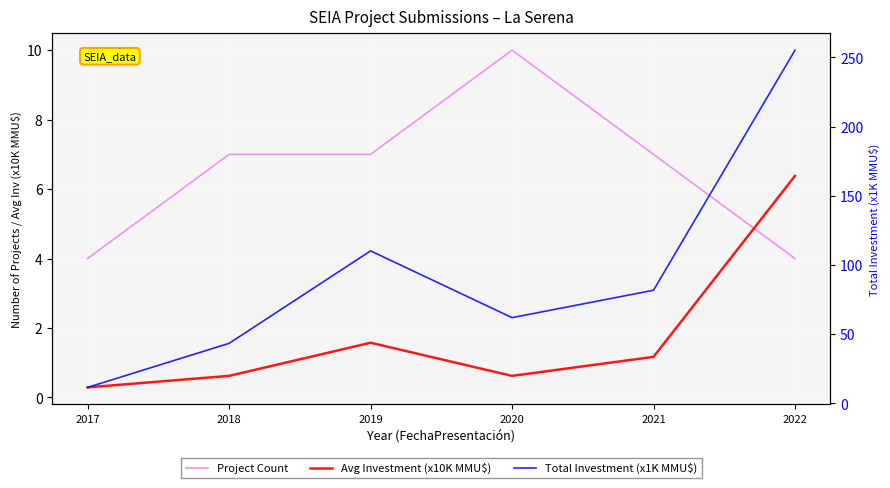

Reading left to right, extract all data points from this chart.

Project Count: 4.0	7.0	7.0	10.0	7.0	4.0
Avg Investment (x10K MMU$): 0.3	0.6	1.6	0.6	1.2	6.4
Total Investment (x1K MMU$): 11.5	43.4	110.2	61.9	81.7	255.2